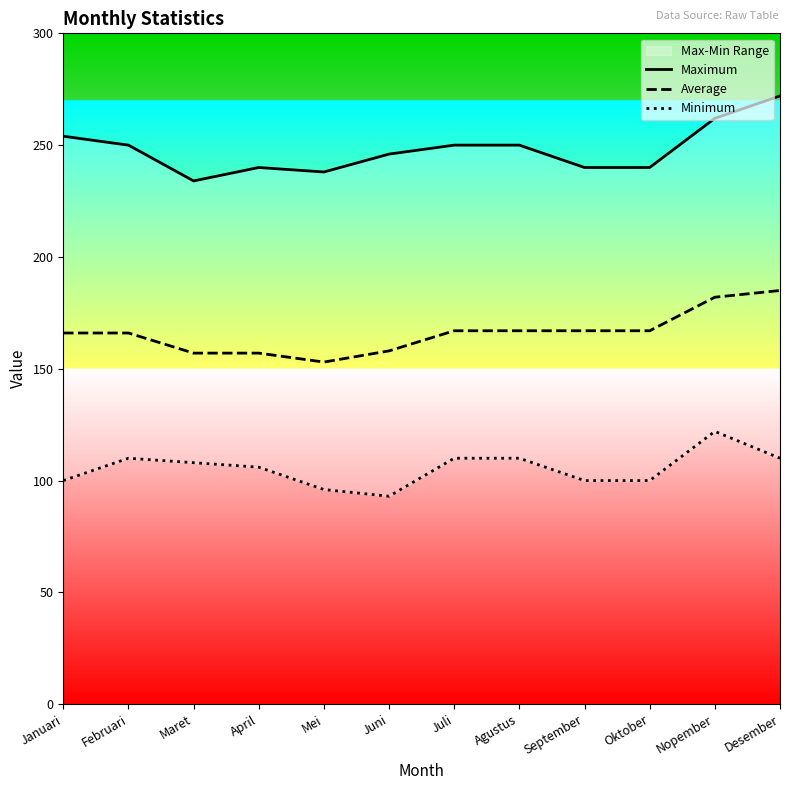

What value does the Minimum series have at April, to the nearest 10?

110